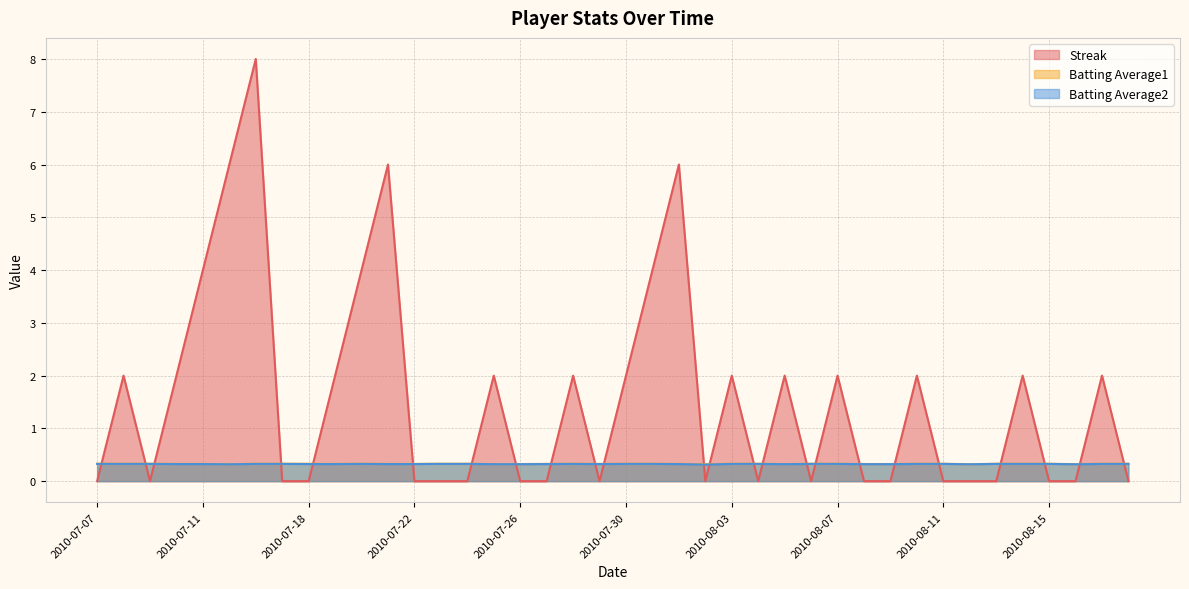

What is the average value of the Batting Average1 series?

0.3